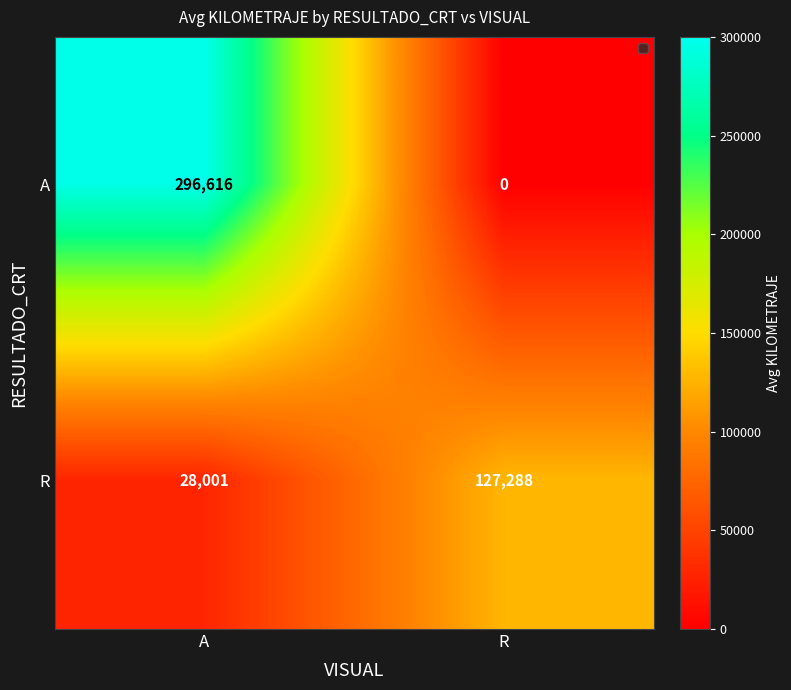

What is the difference between the highest and lowest values at R?

127288